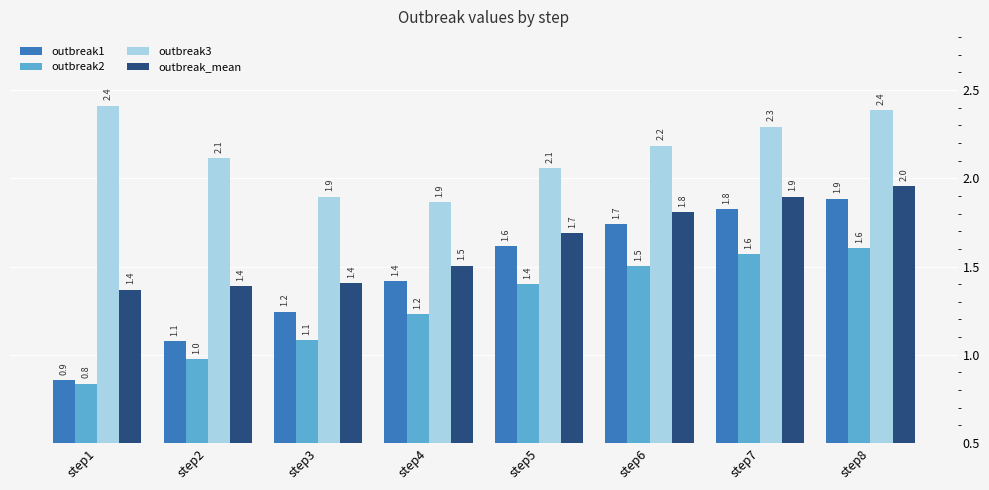

At which label does outbreak3 first exceed 2?

step1